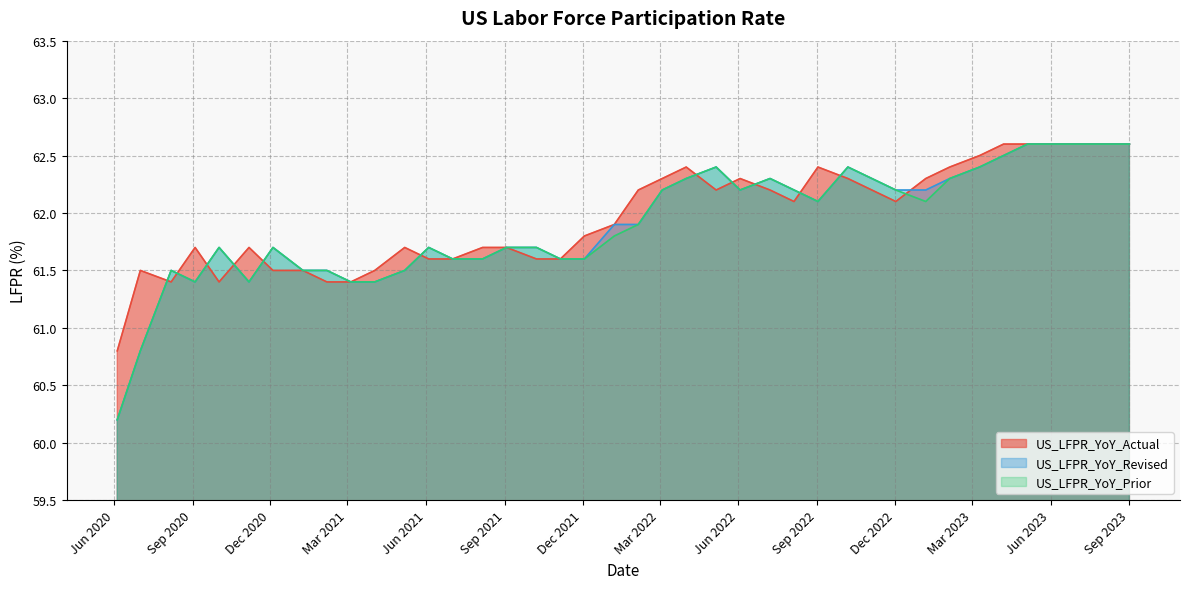

What is the difference between the maximum and minimum values in the US_LFPR_YoY_Revised series?

2.4